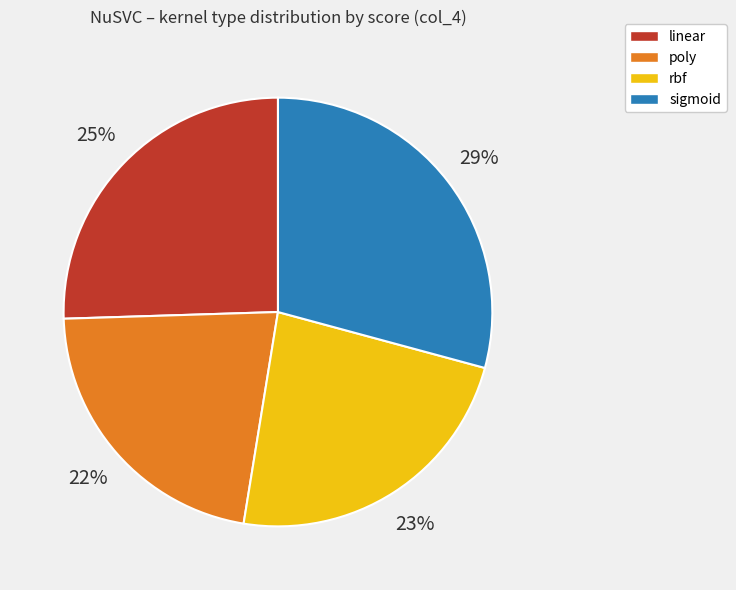

How many slices are in this pie chart?

4